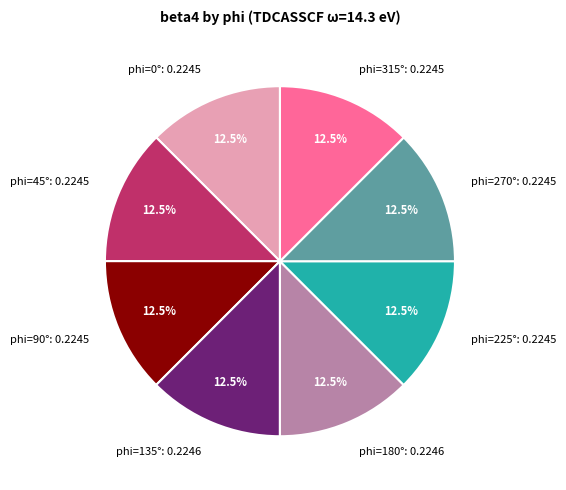

Is there a majority slice in this chart?

No